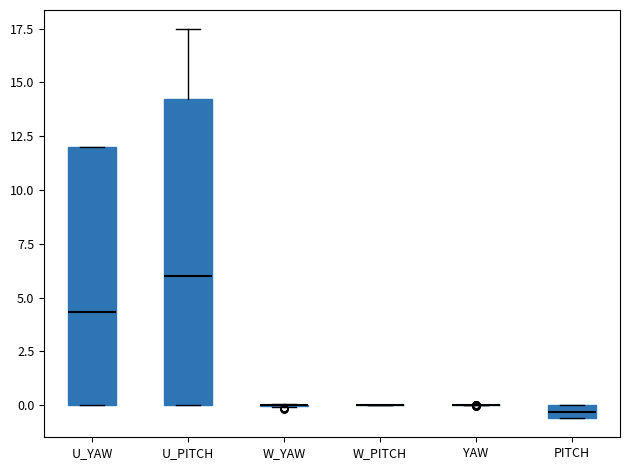

Comparing the boxes themselves (not the whiskers), which one is the tallest?

U_PITCH